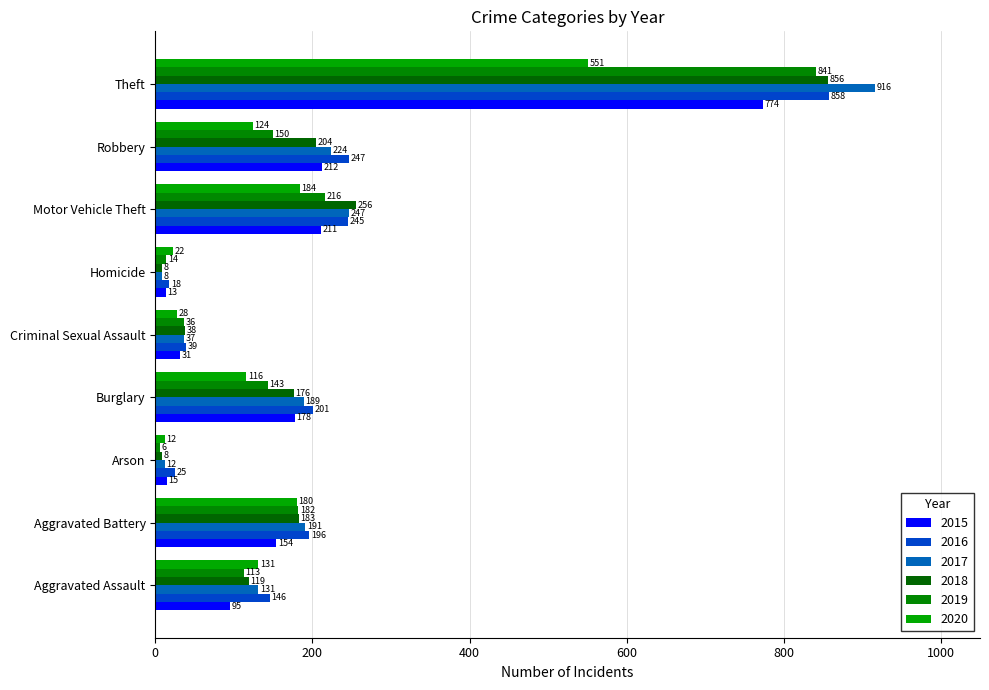

At which label is 2018 closest to 432?

Motor Vehicle Theft